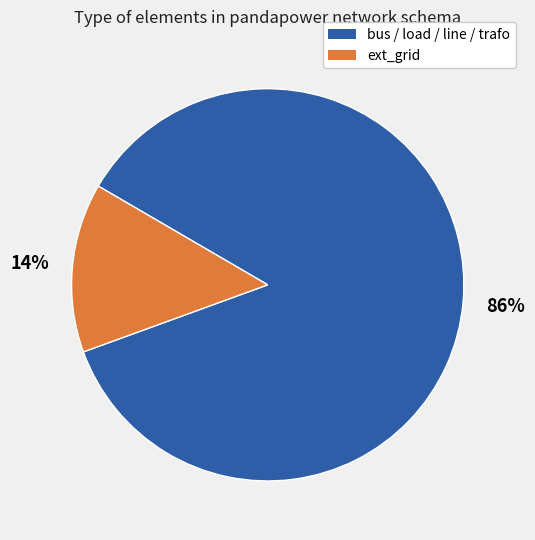

To the nearest percent, what is the average slice percentage?

50%